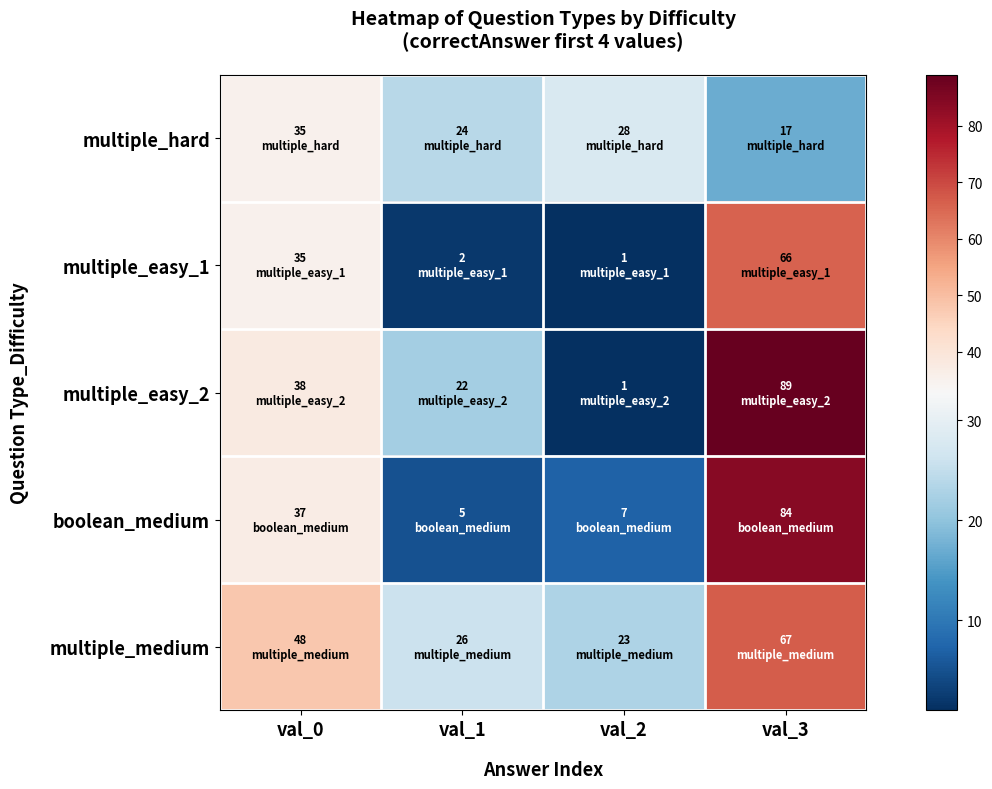

What is the total value across all series at val_1?

79